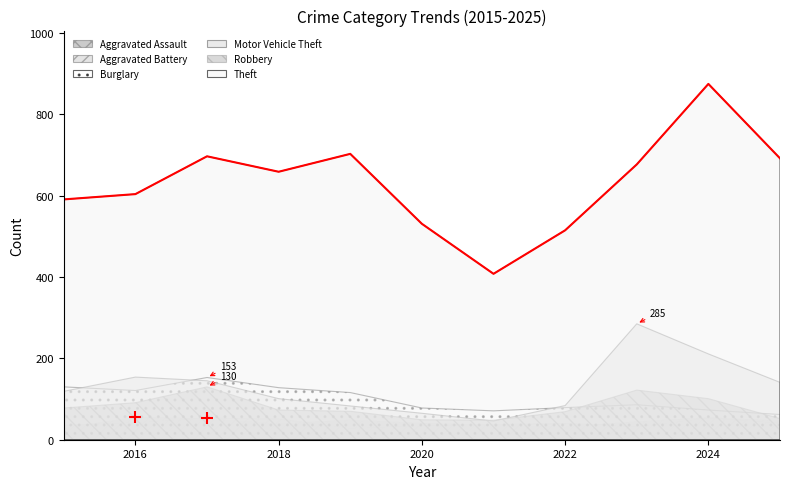

What is the maximum value shown in the chart?

875